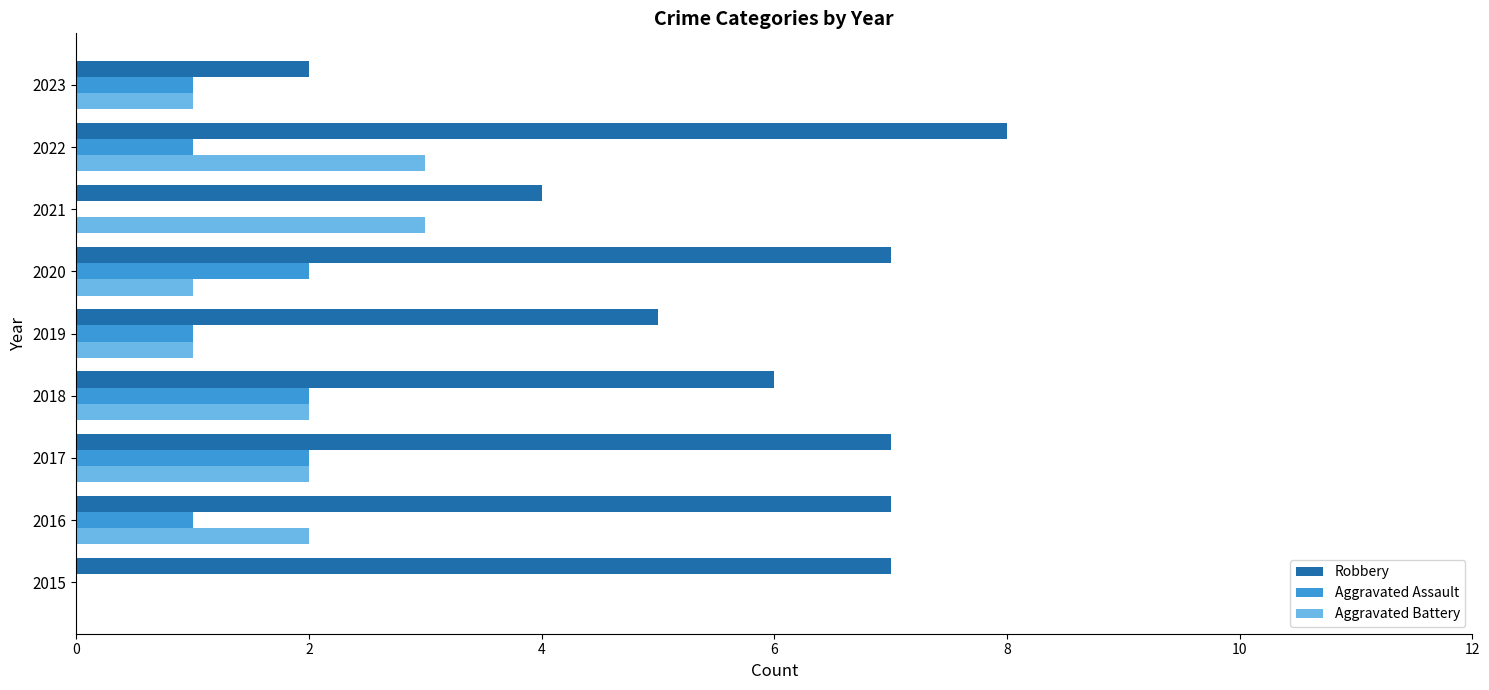

What are all the series names shown in the legend?

Robbery, Aggravated Assault, Aggravated Battery